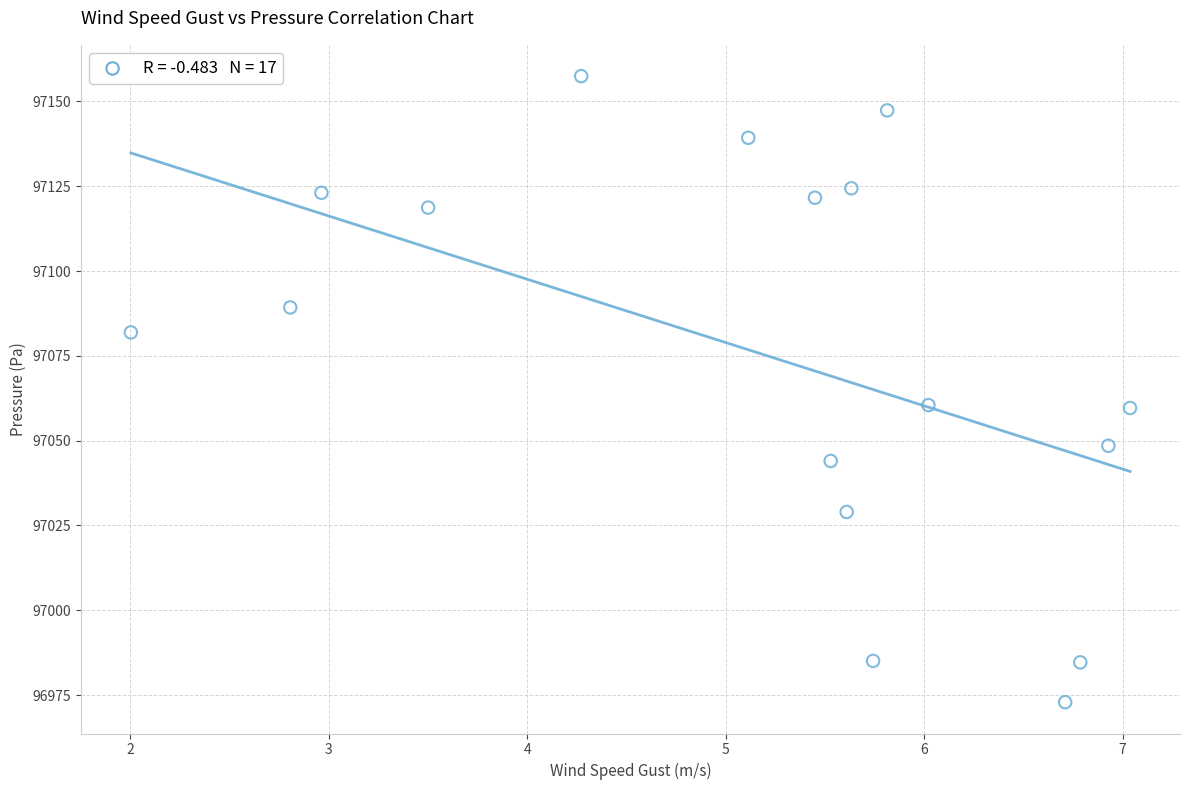

What is the range of Y values (max minus min)?

184.6